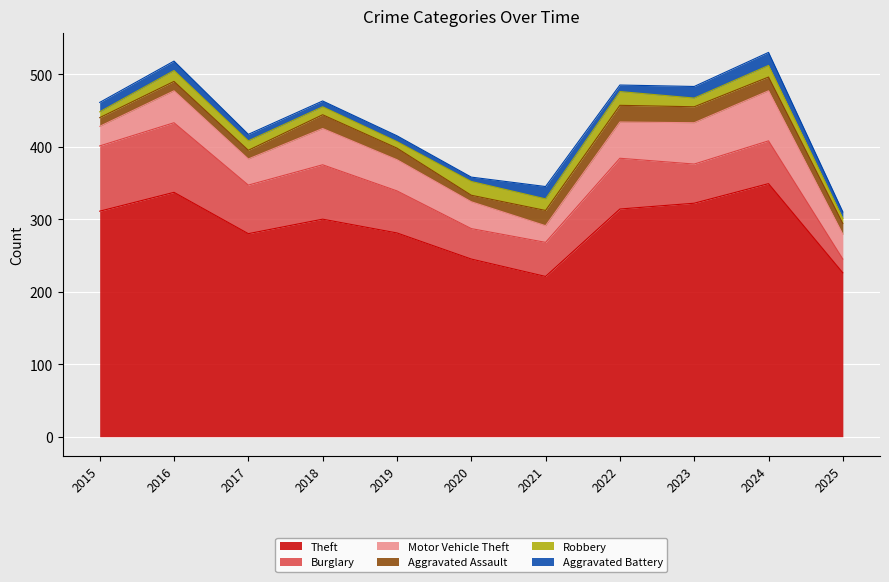

True or false: Aggravated Assault has a value of 12 at 2015.

True